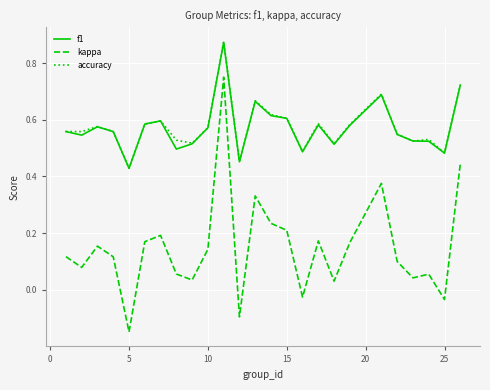

Which series has the largest range (max minus min)?

kappa